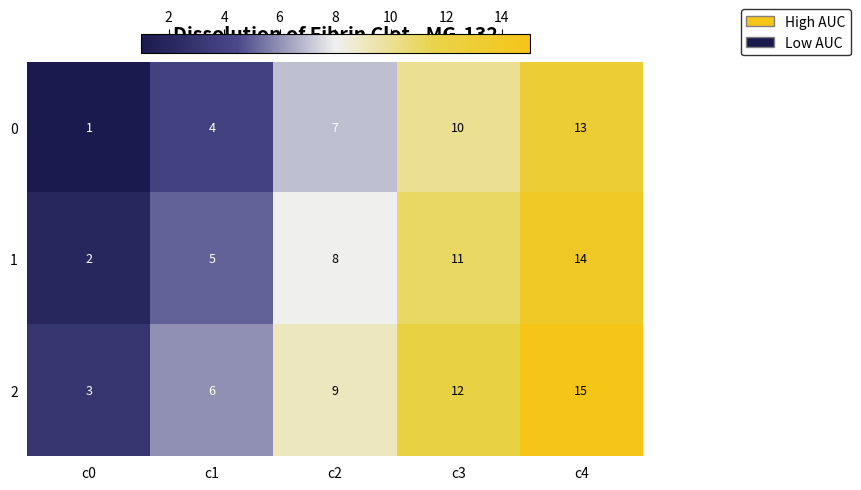

Is it true that 1 equals 5 at c1?

True